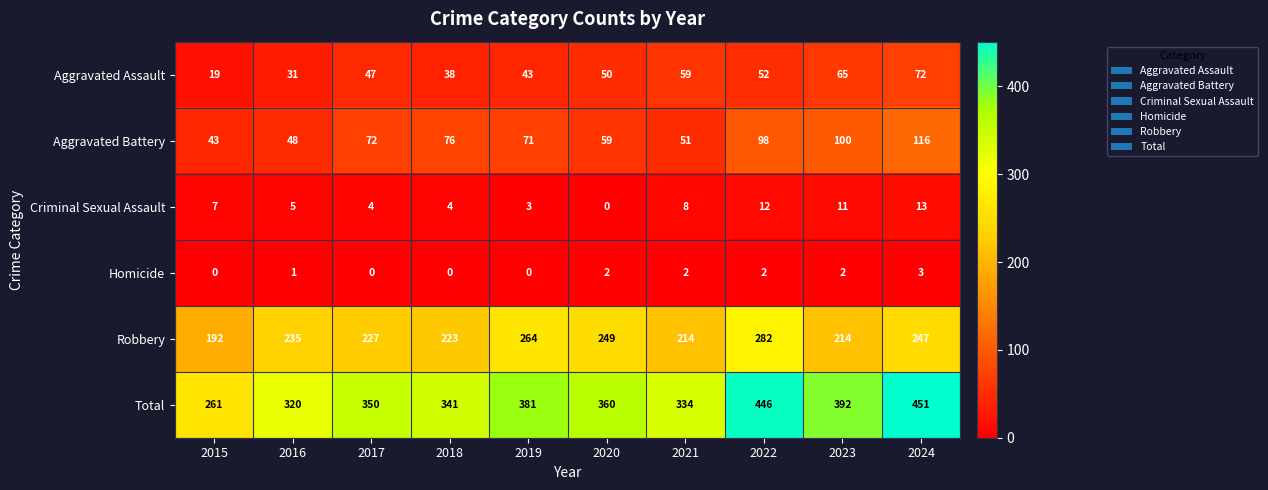

What value does the Aggravated Assault series have at 2019, to the nearest 5?

45